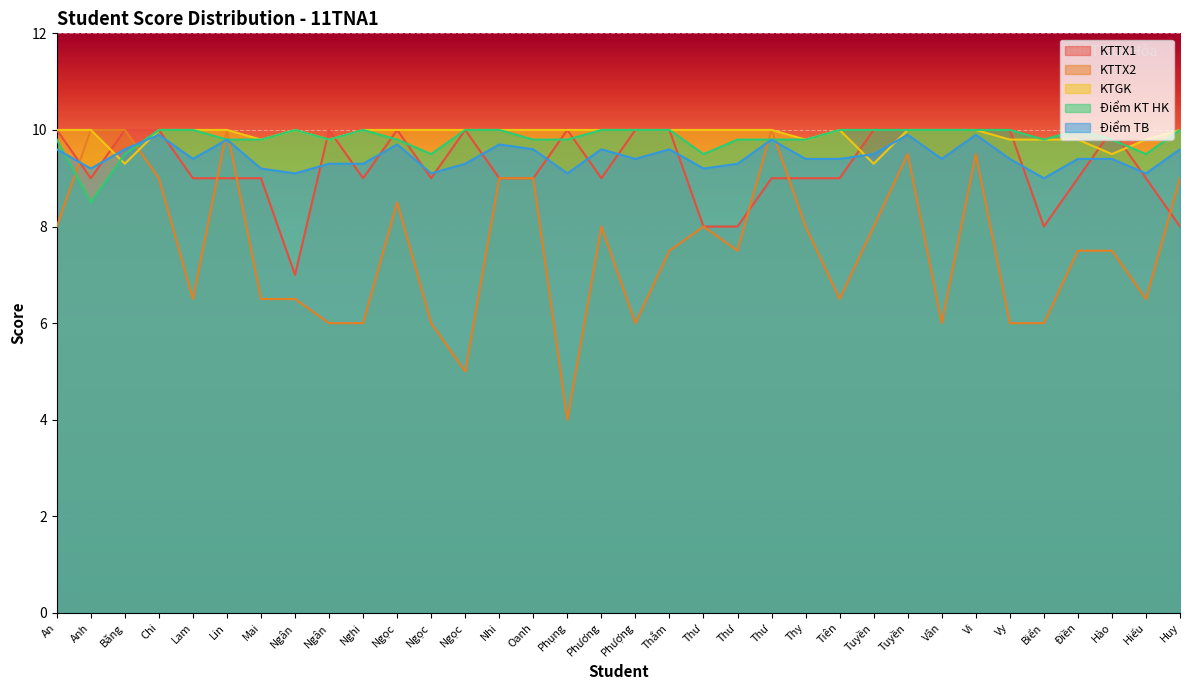

How many interior local valleys does the Điểm KT HK series have?

6